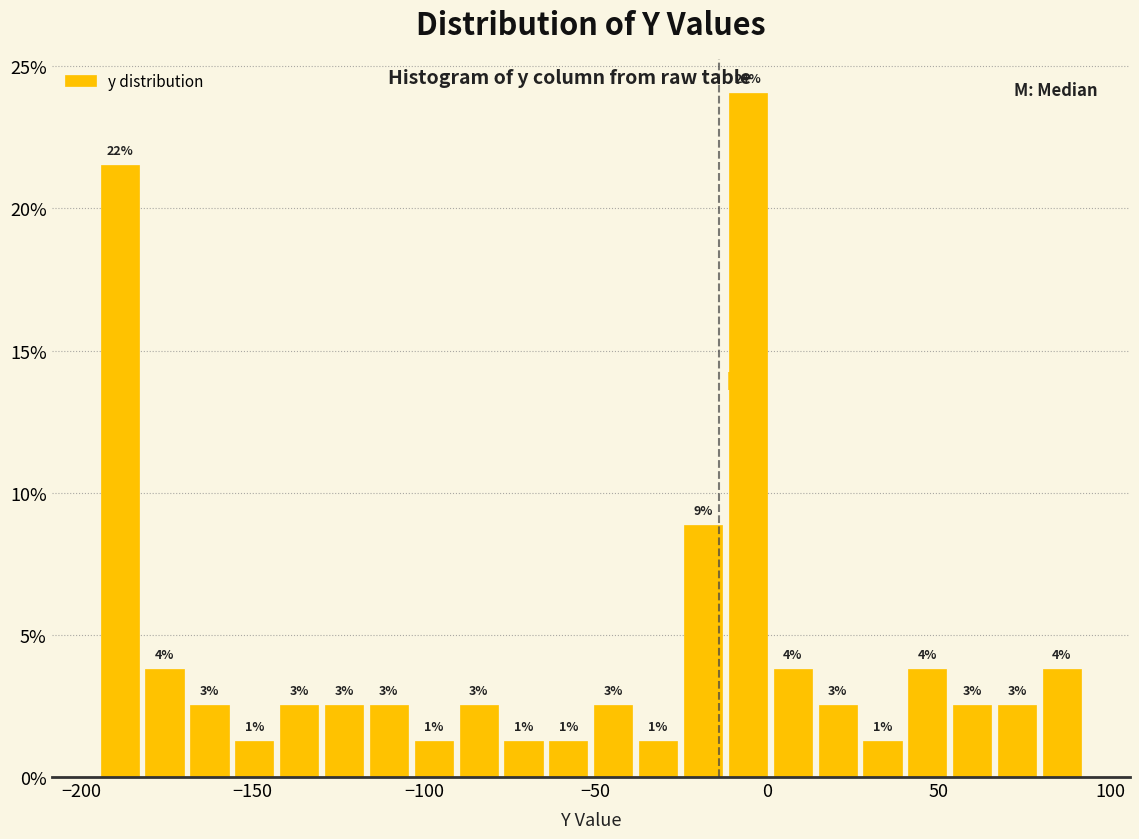

Read against the x-axis, roughly where is the centre of the tallest bar?

-5